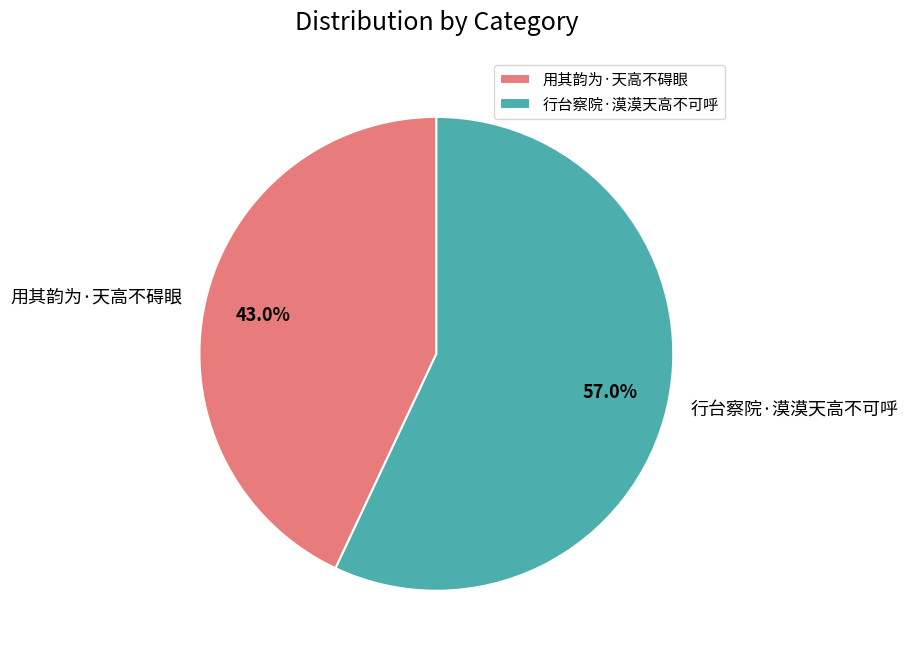

Which slice is the smallest?

用其韵为·天高不碍眼